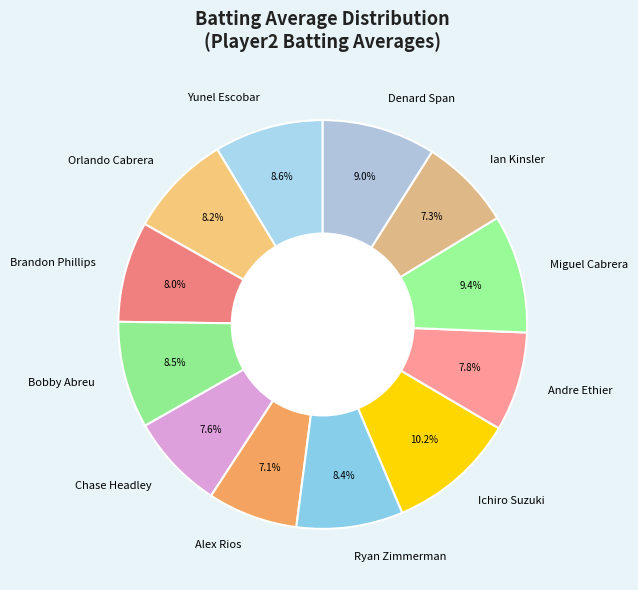

Is it true that Denard Span is 9% of the pie?

True